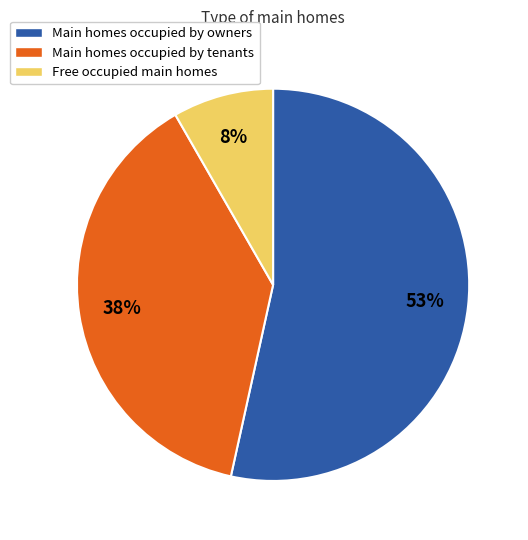

What is the smallest slice in the pie chart?

Free occupied main homes